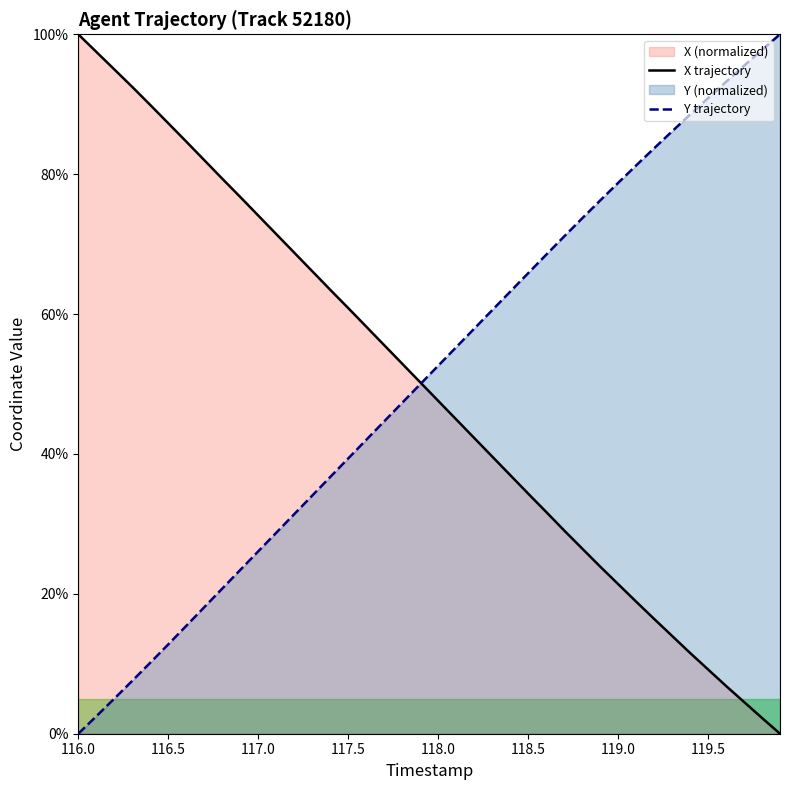

At which category is the sum across all series the highest?

117.6